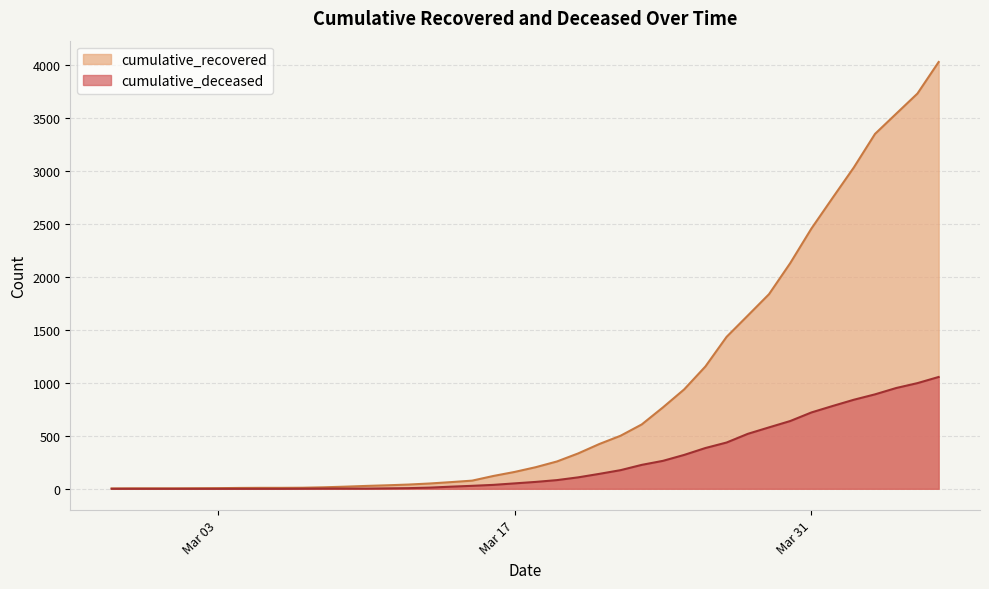

How many categories are shown in the chart?

40